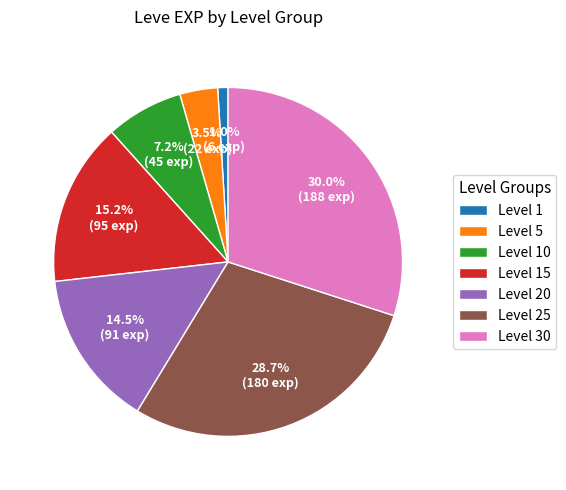

To the nearest percent, what is the average slice percentage?

14%